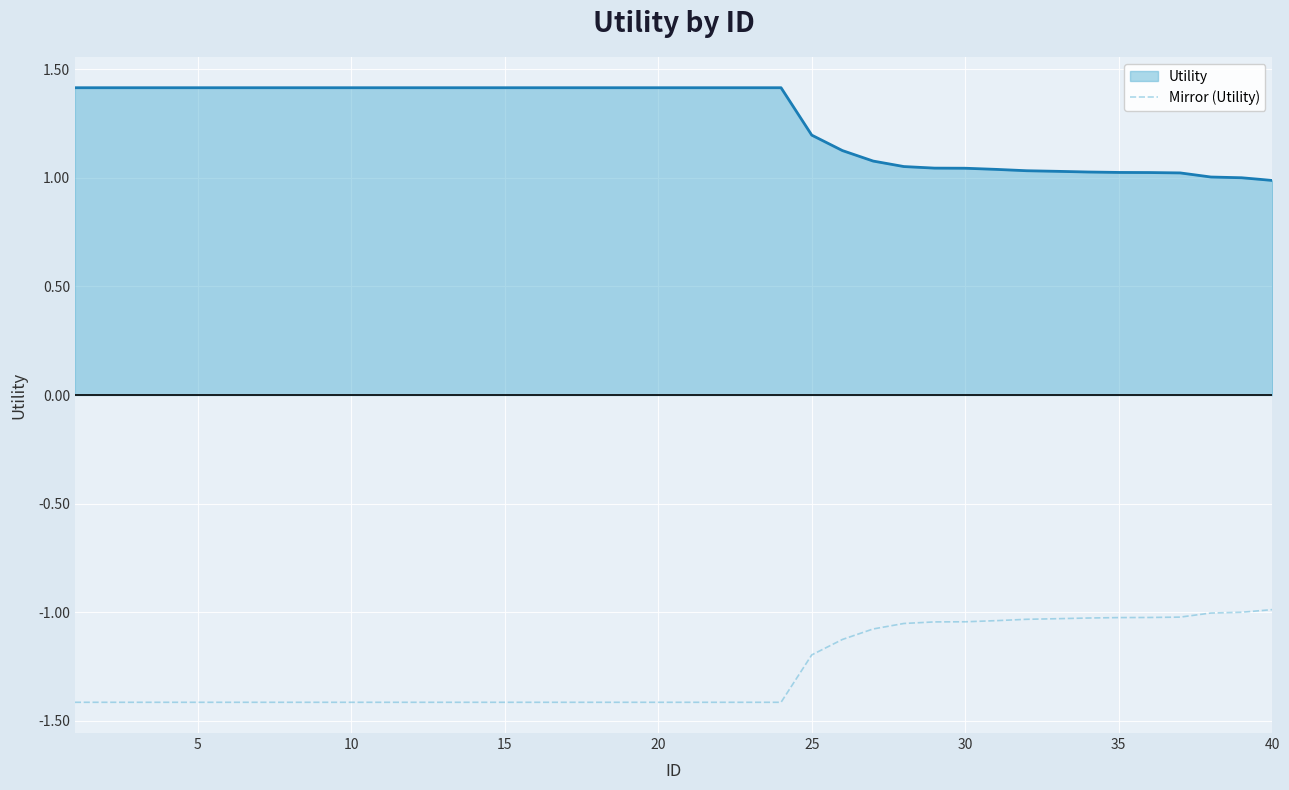

What is the difference between the maximum and minimum values in the Utility series?

0.4